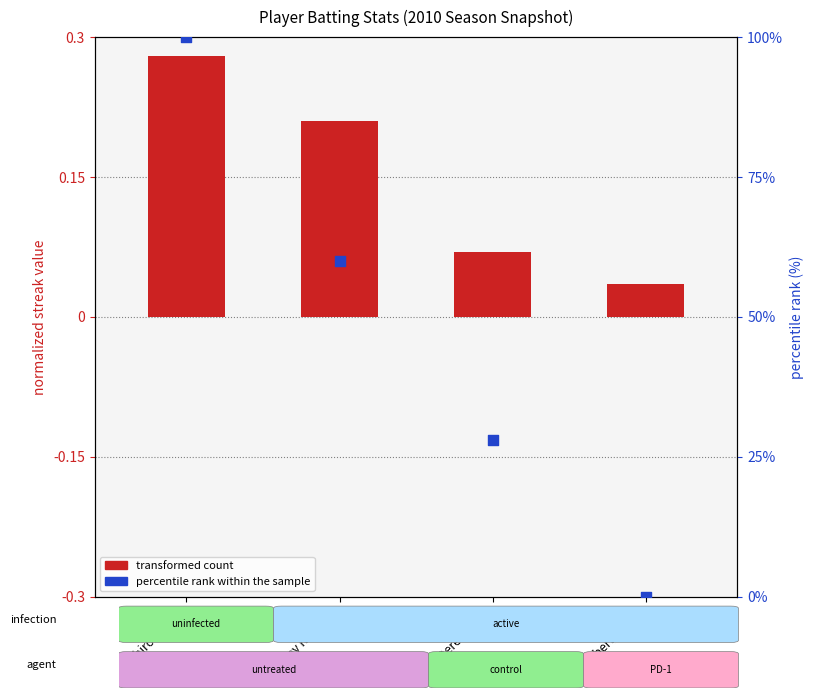

At which category is the sum across all series the highest?

Ichiro Suzuki